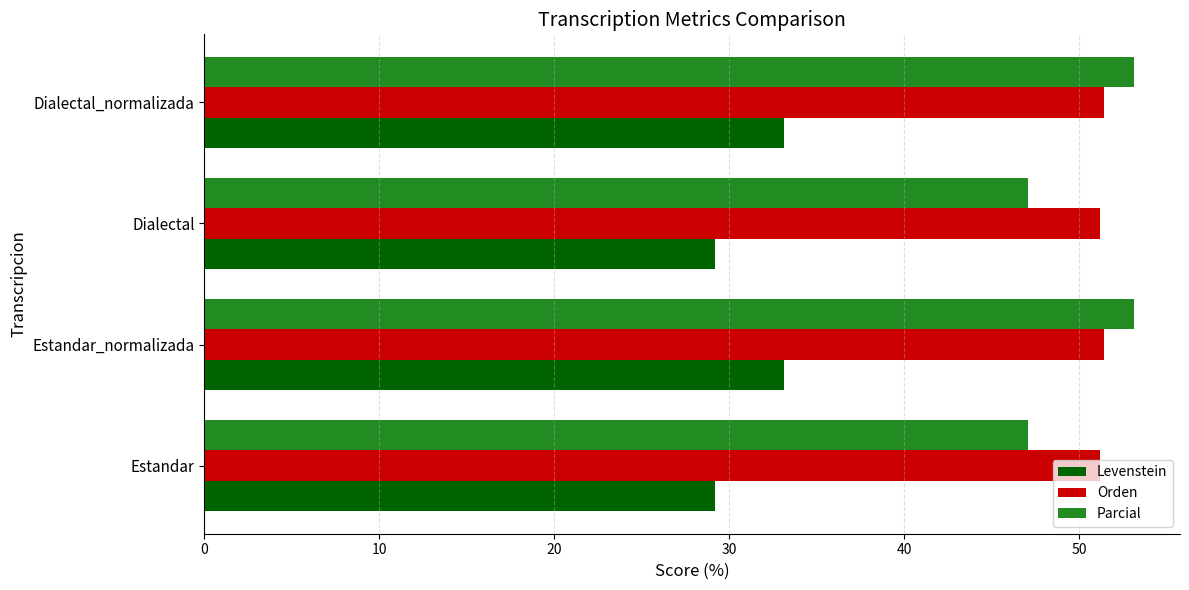

What is the sum of all Orden values?

205.3